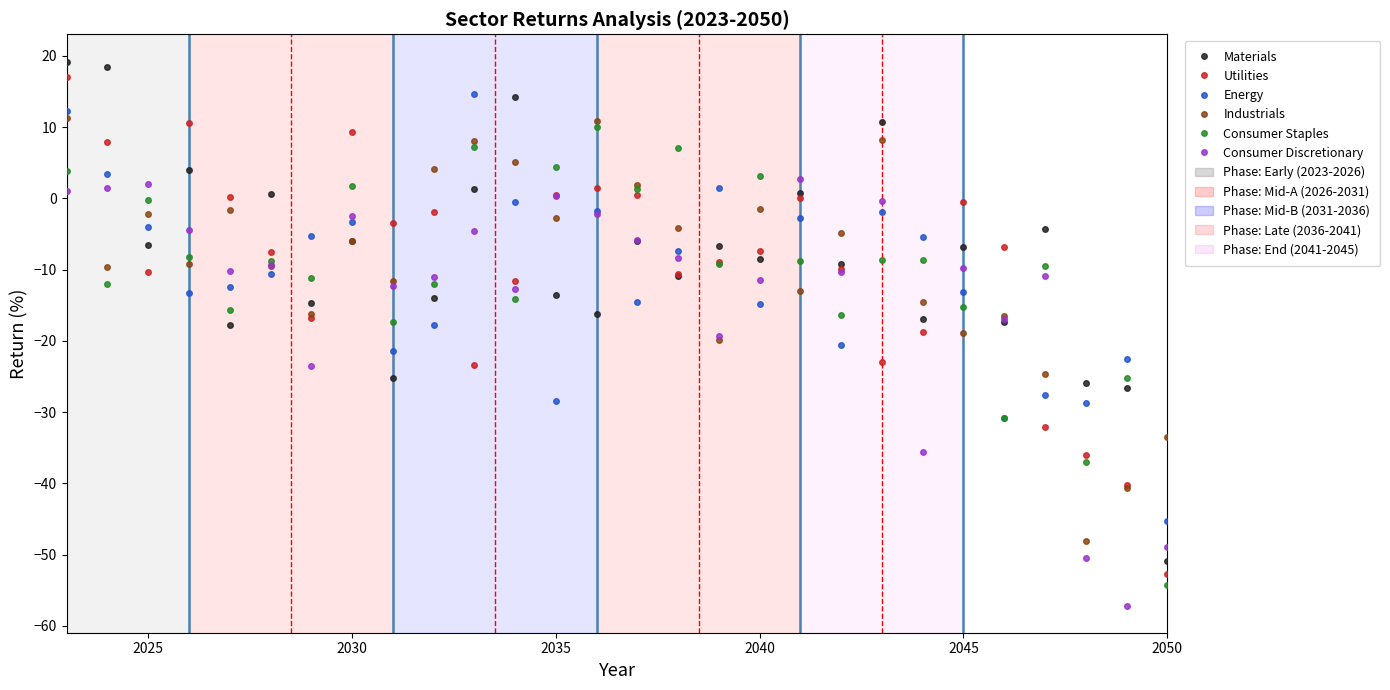

How many interior local valleys does the Energy series have?

8